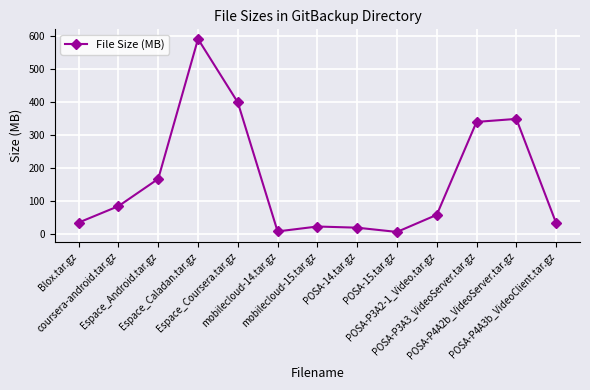

How many values are below 57?

6